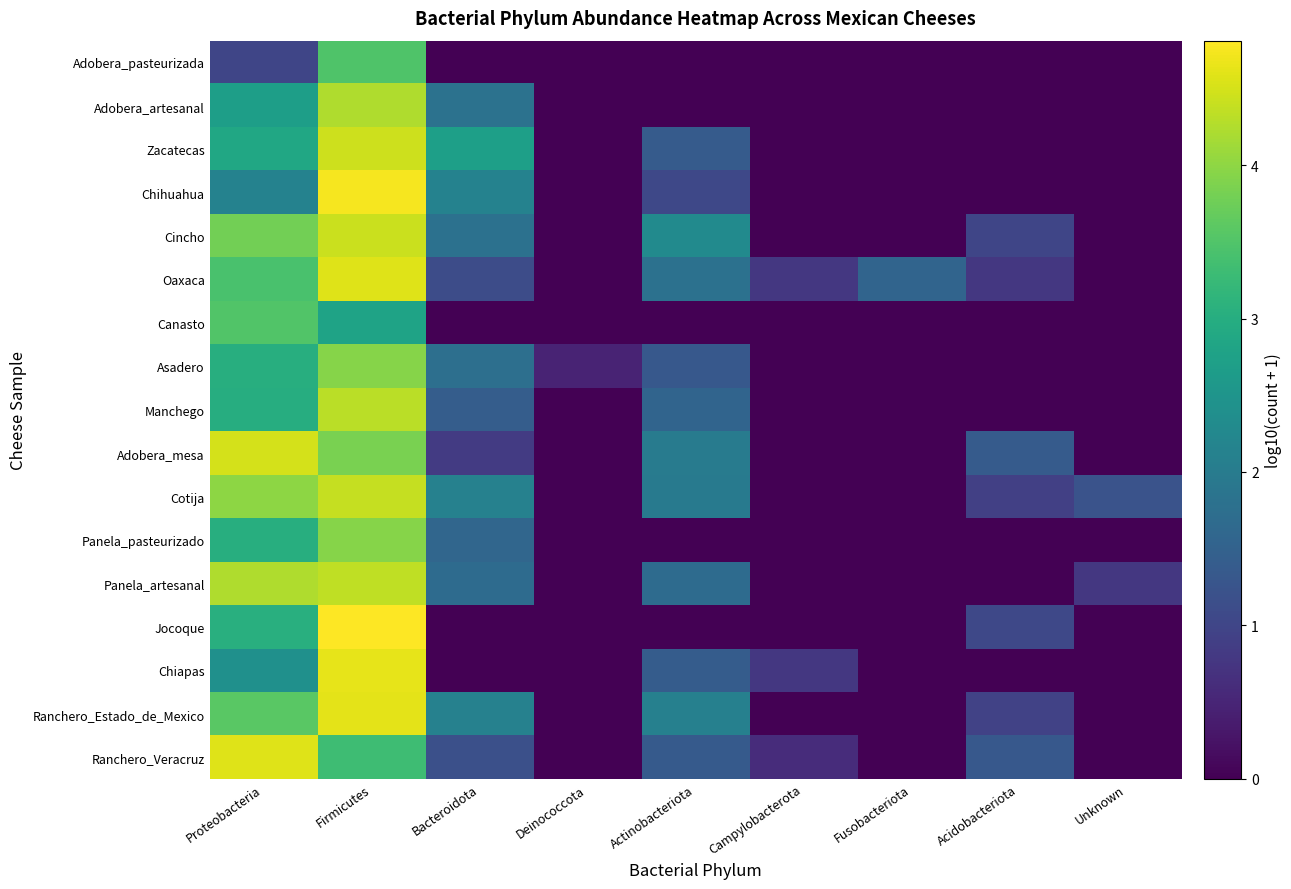

Which has a higher value, Firmicutes or Proteobacteria?

Firmicutes